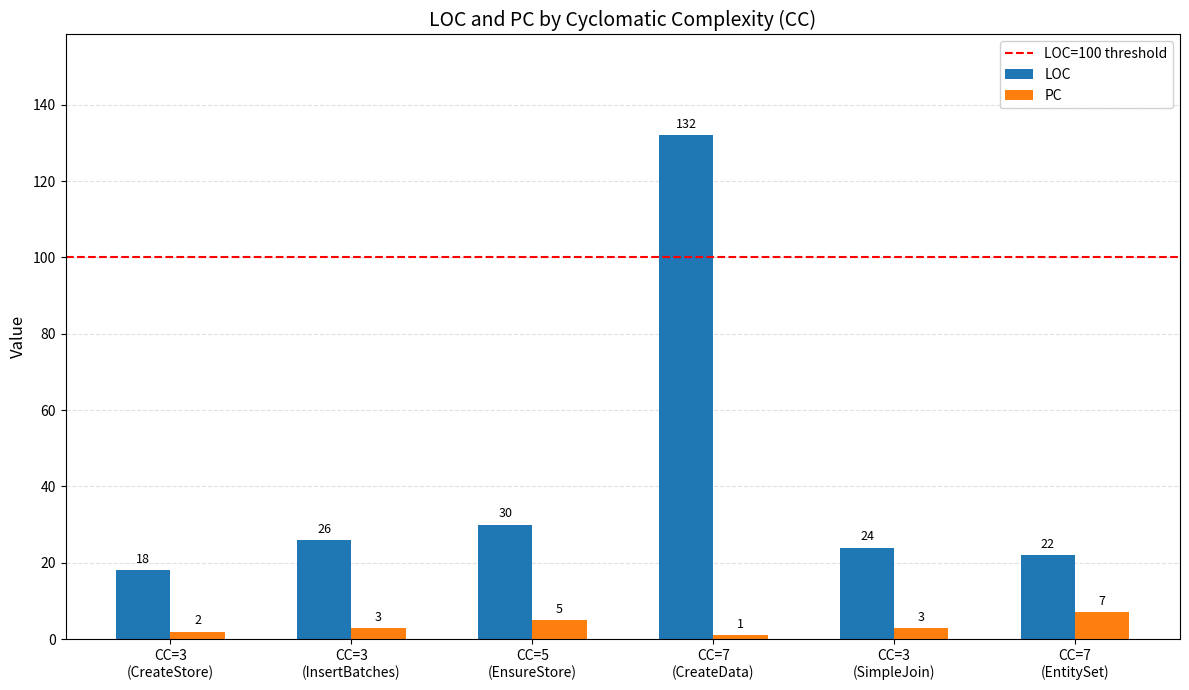

Which series has the largest total across all categories?

LOC